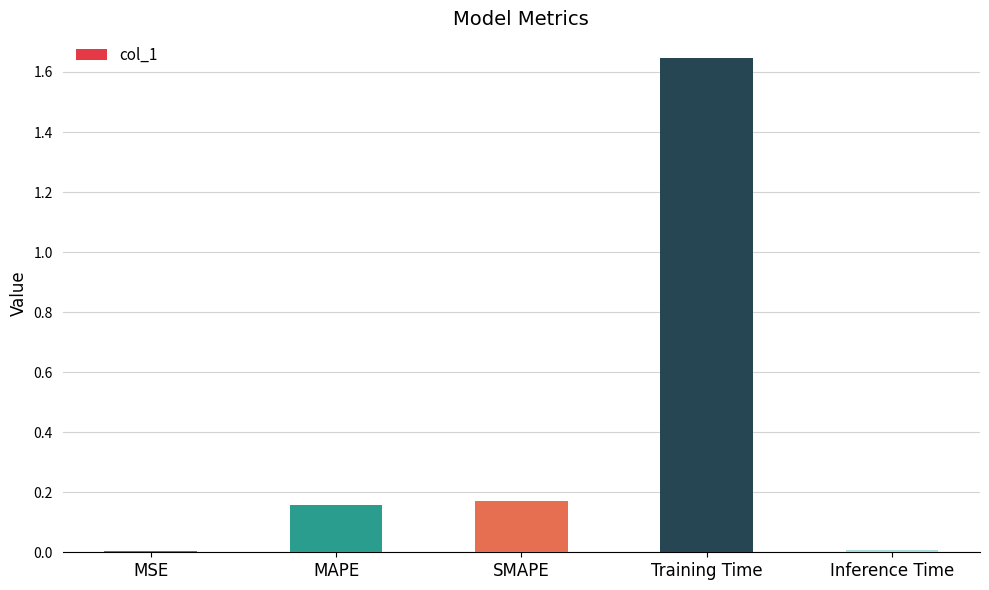

At which category does the chart reach its peak across all series?

Training Time